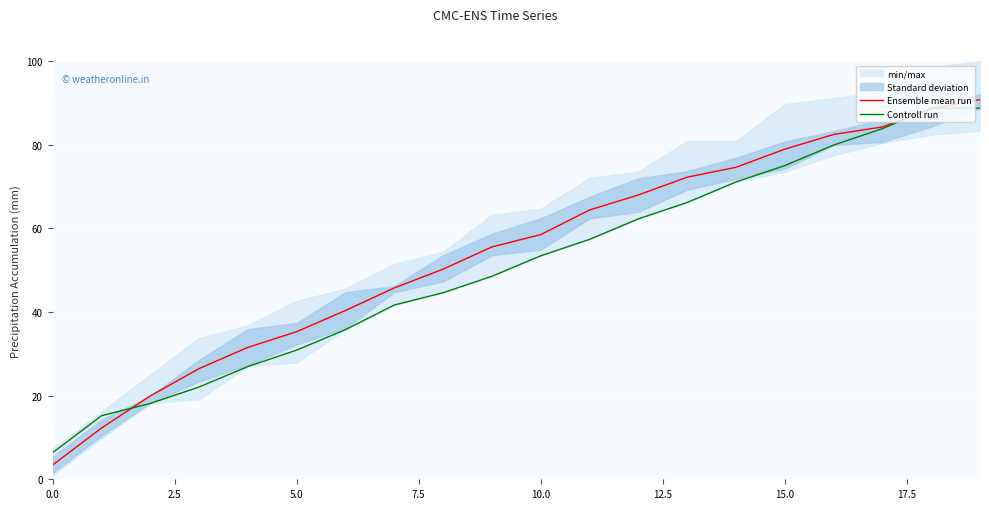

At which category is the sum across all series the highest?

19